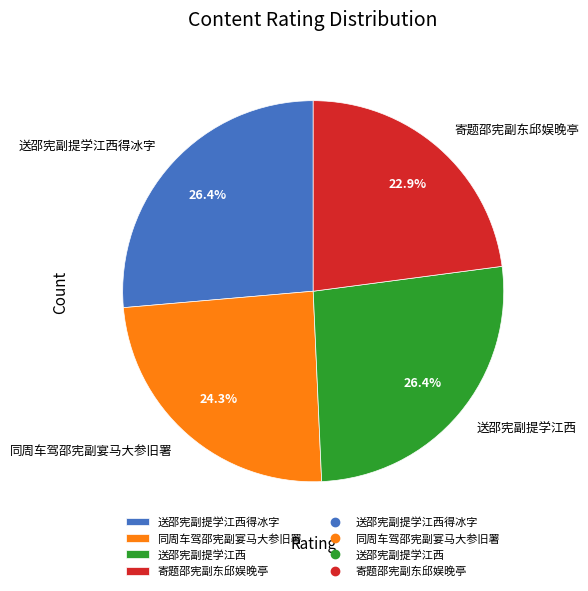

Is there a majority slice in this chart?

No